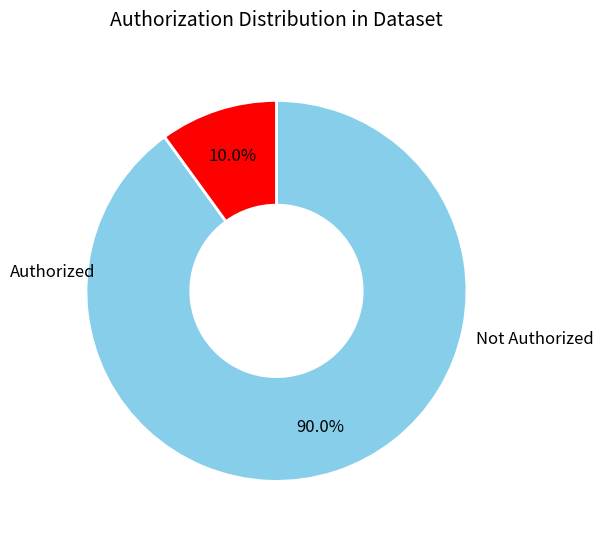

Count the number of slices in the pie.

2